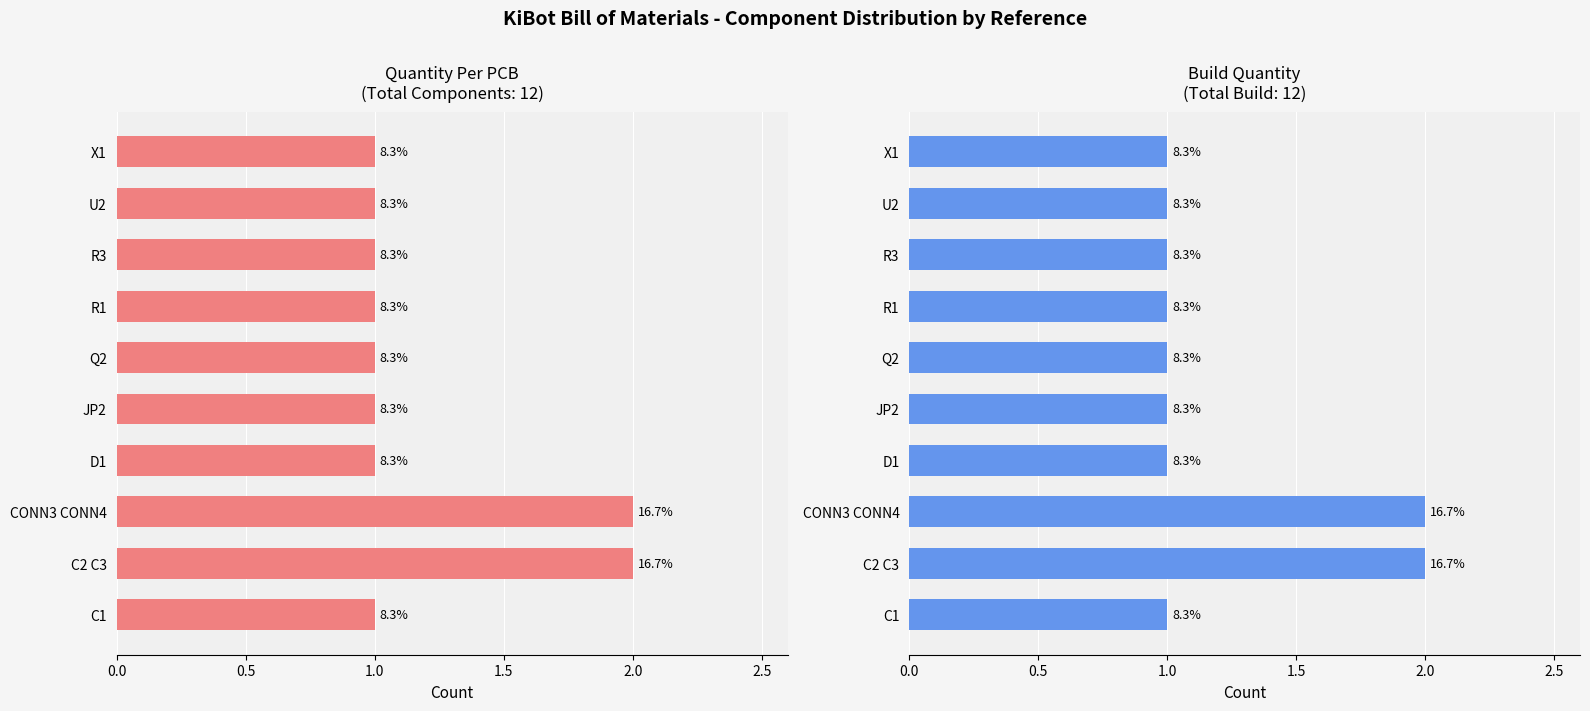

Count the number of data series in this chart.

2